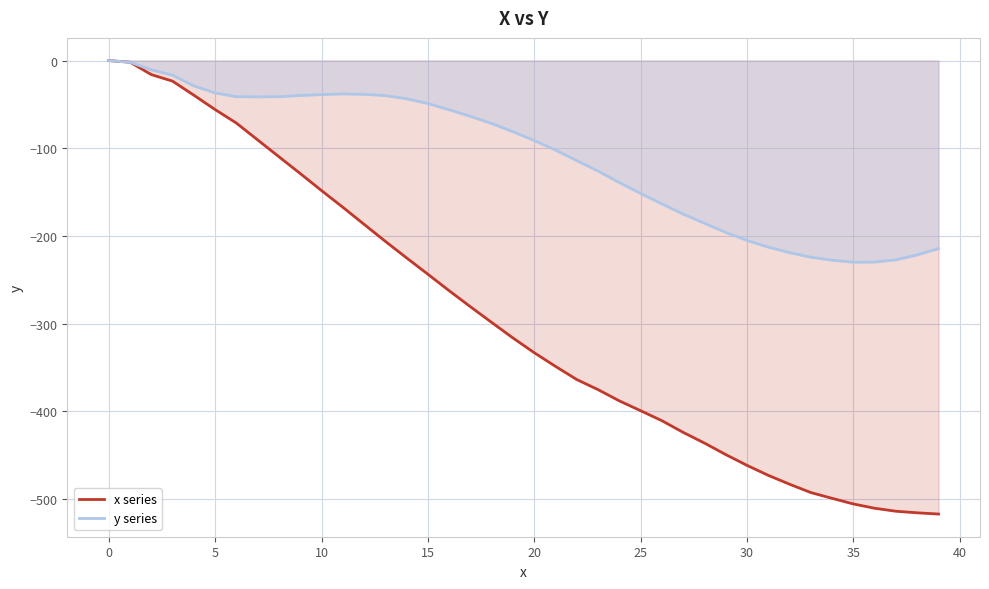

What is the total value across all series at 33?

-716.7